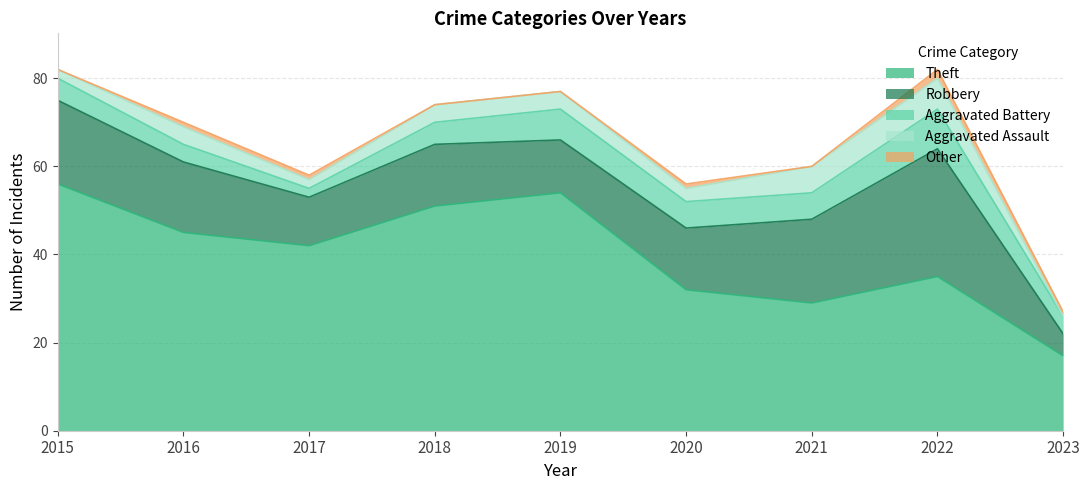

What is the lowest value of the Theft series?

17